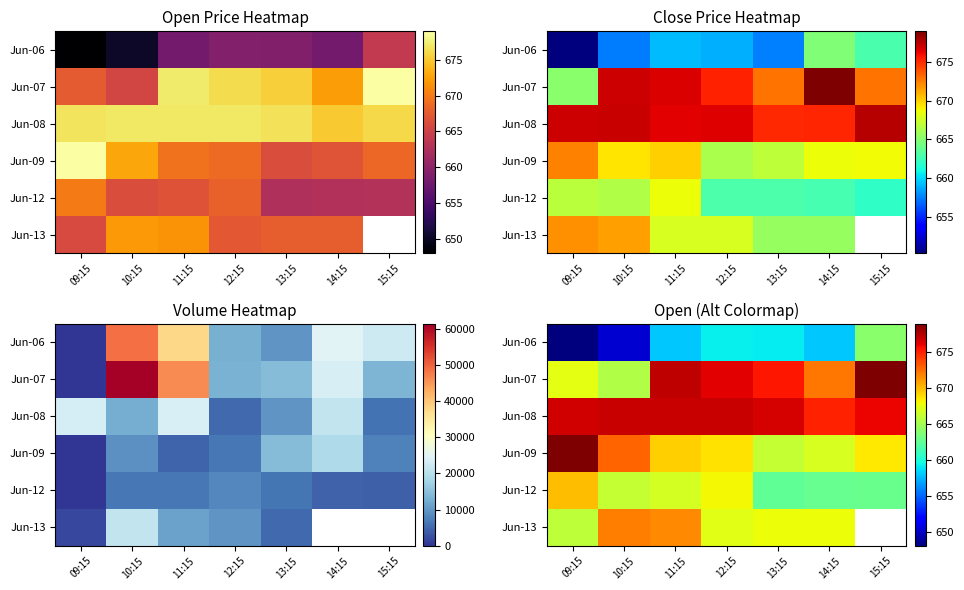

At which category does the chart reach its minimum across all series?

09:15